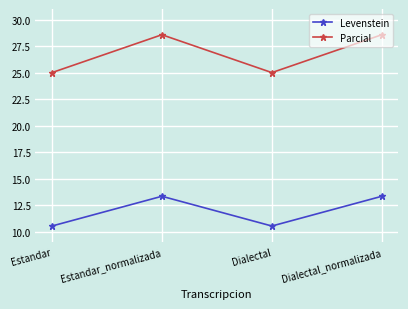

List the series in order of their peak value, lowest first.

Levenstein, Parcial